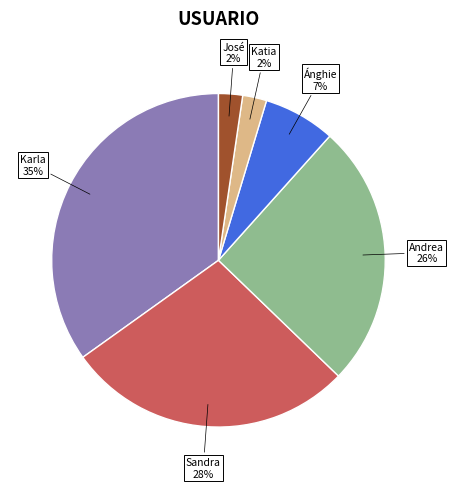

Is there a majority slice in this chart?

No